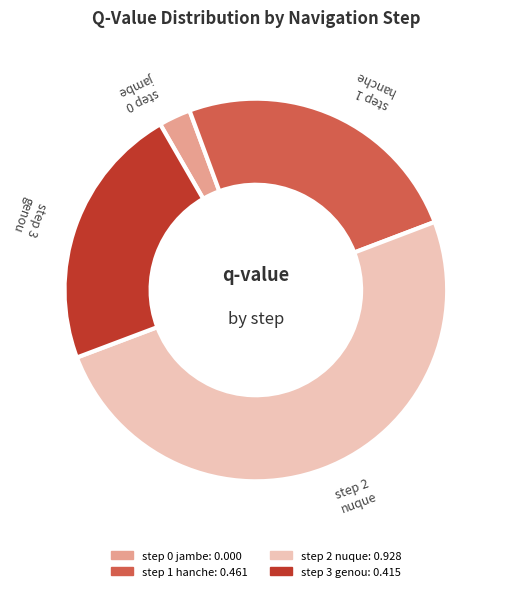

Rank the categories by value from lowest to highest.

step 0 jambe, step 3 genou, step 1 hanche, step 2 nuque